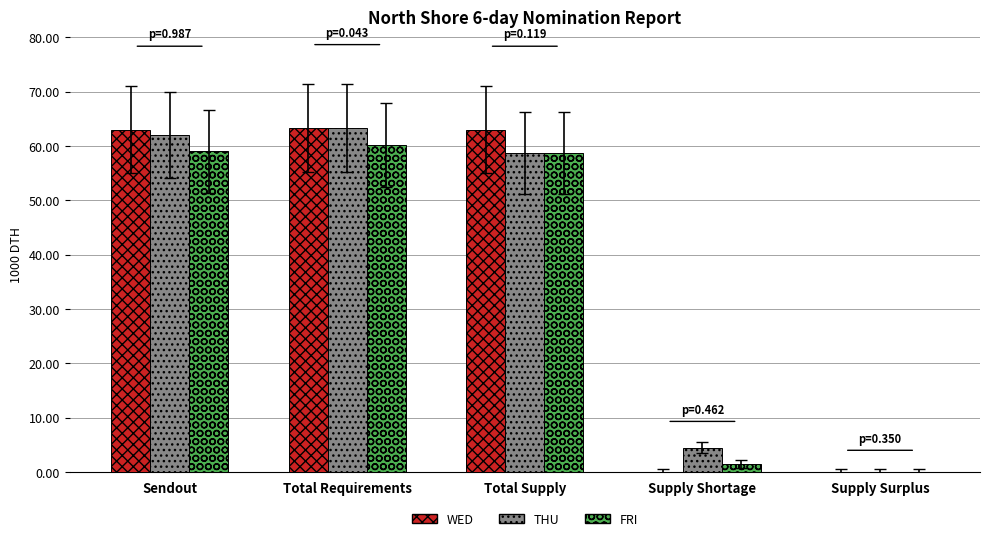

What is the total value across all series at Total Requirements?

186.8